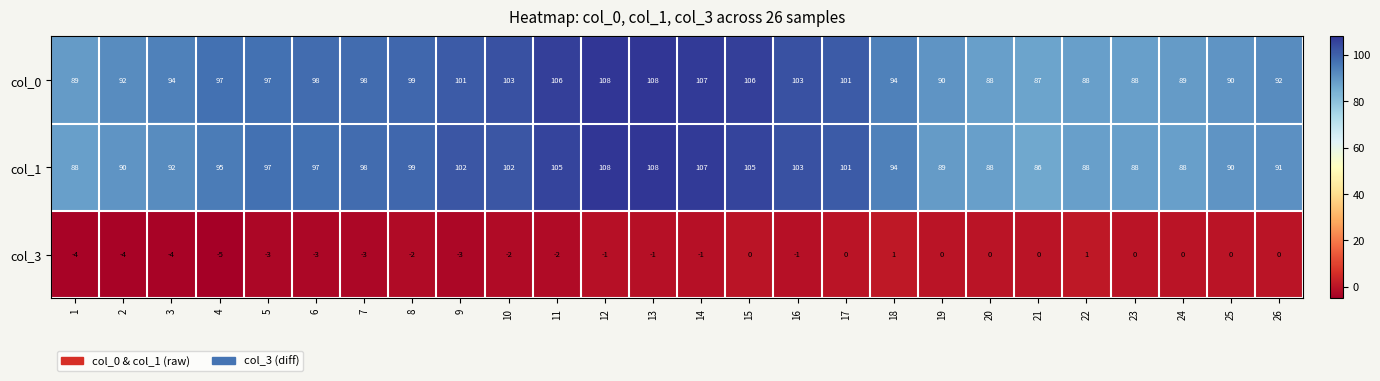

Is it true that col_1 equals 88 at 22?

True